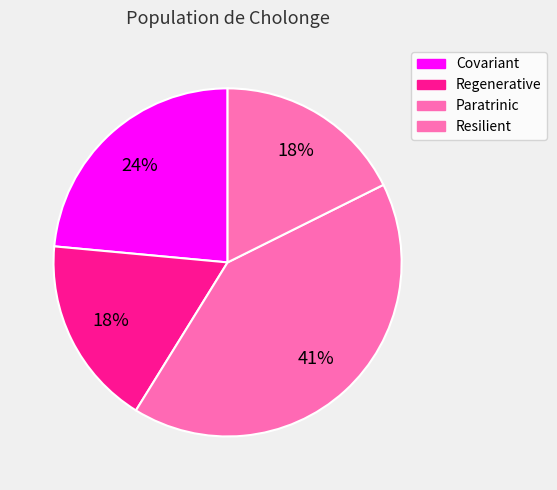

To the nearest percent, what is the combined percentage of Covariant and Resilient?

41%